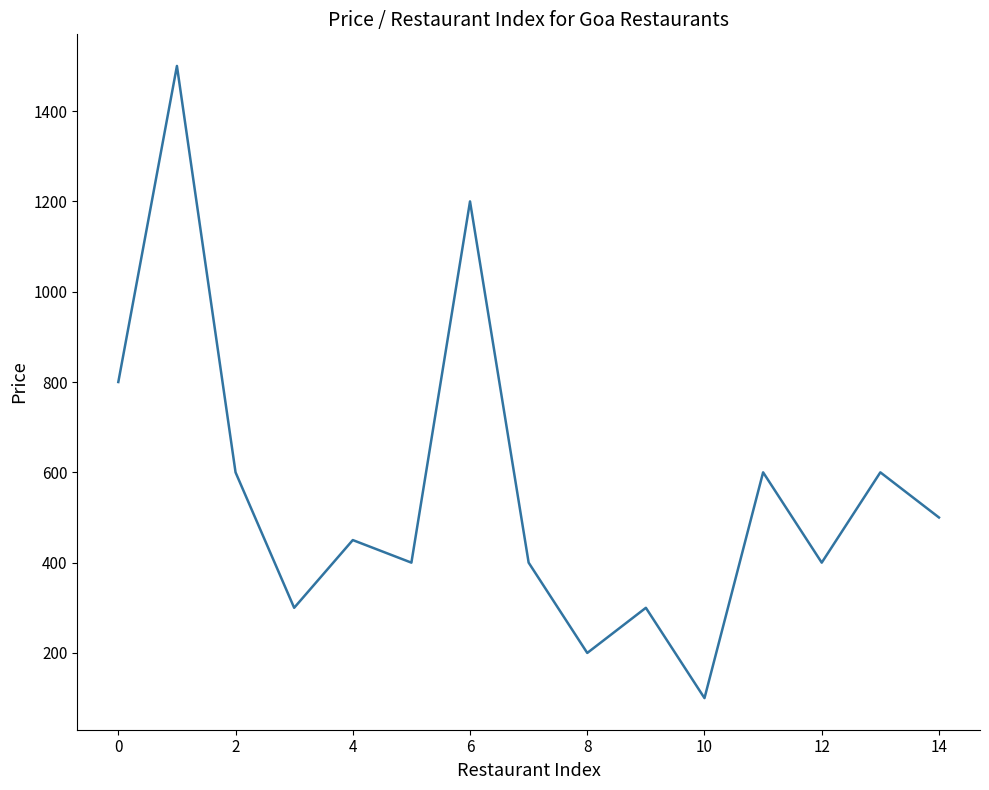

What is the minimum value shown in the chart?

100